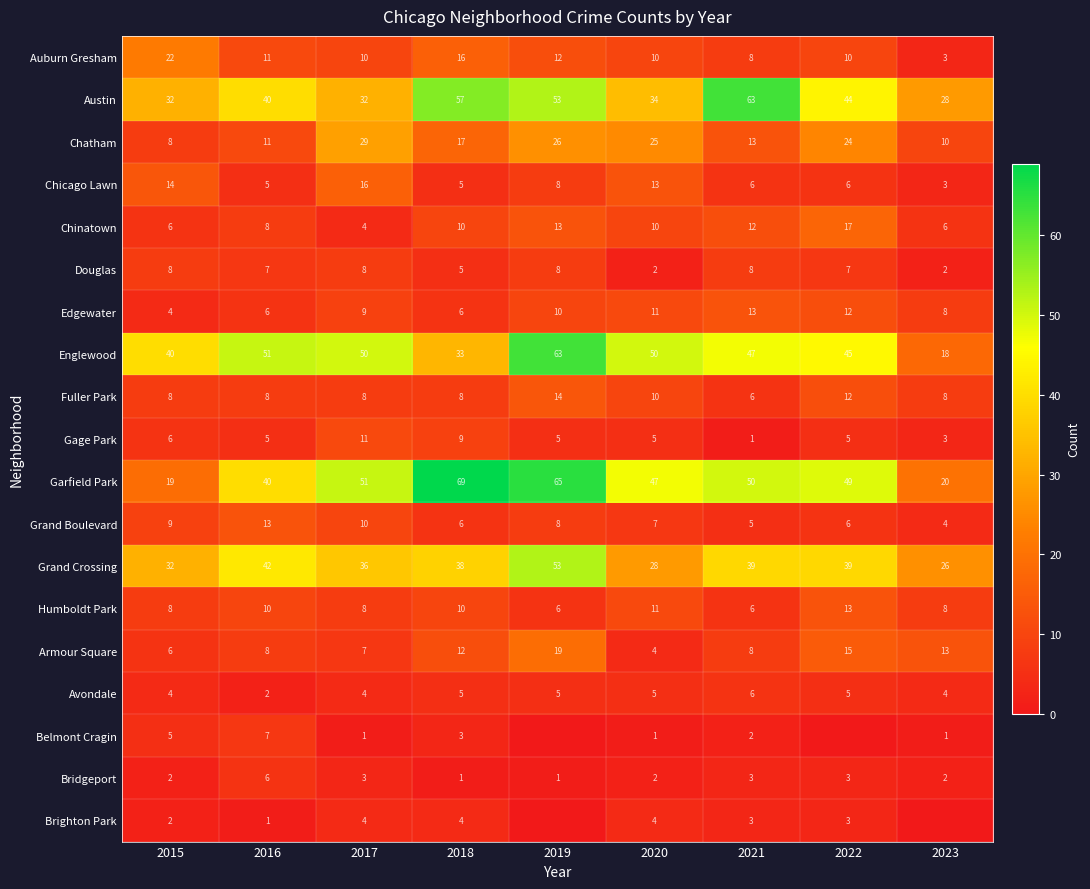

What is the maximum value shown in the chart?

69